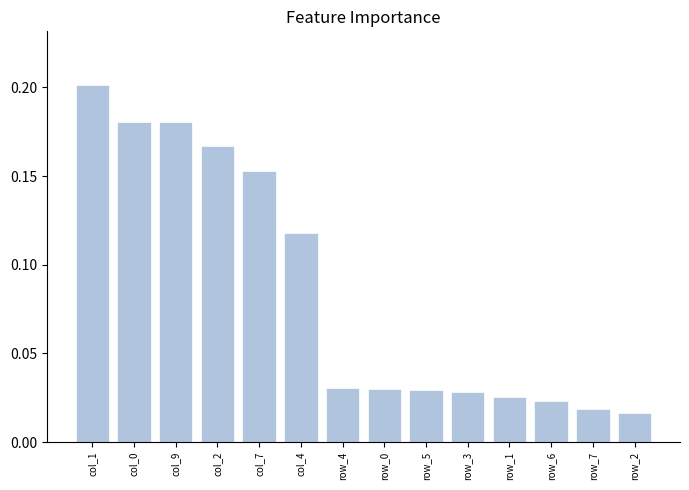

What is the sum of all values?

1.2